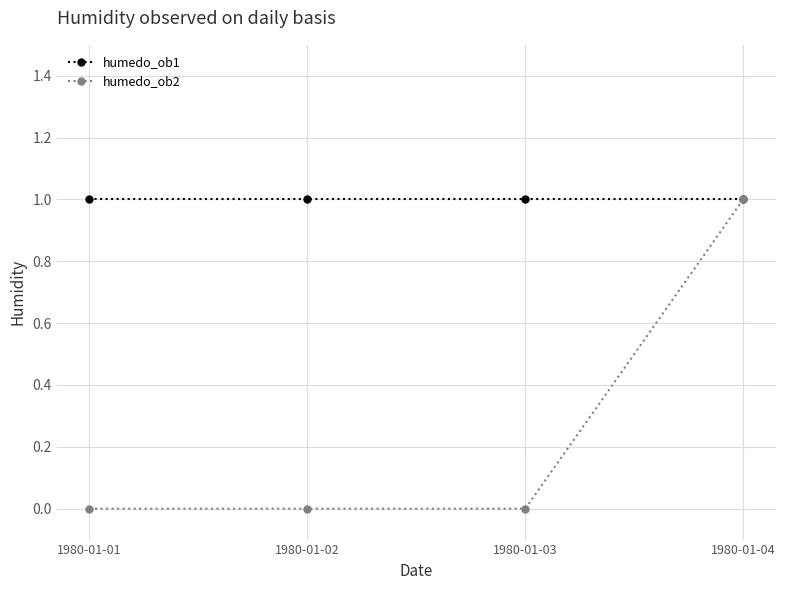

Which series changed the most between 1980-01-03 and 1980-01-04?

humedo_ob2